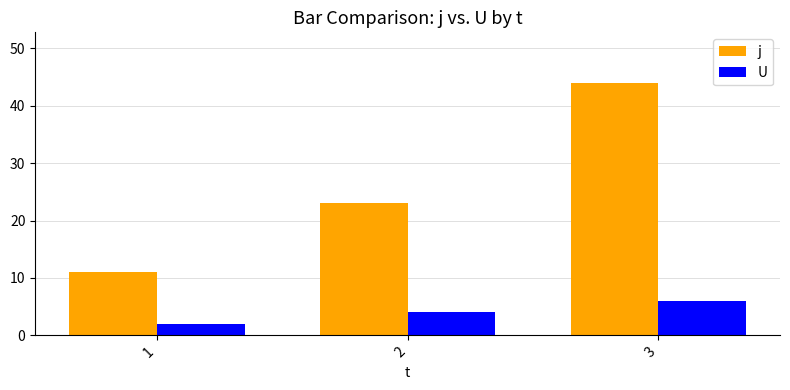

Is the value of U at 1 greater than the value of j at 2?

No